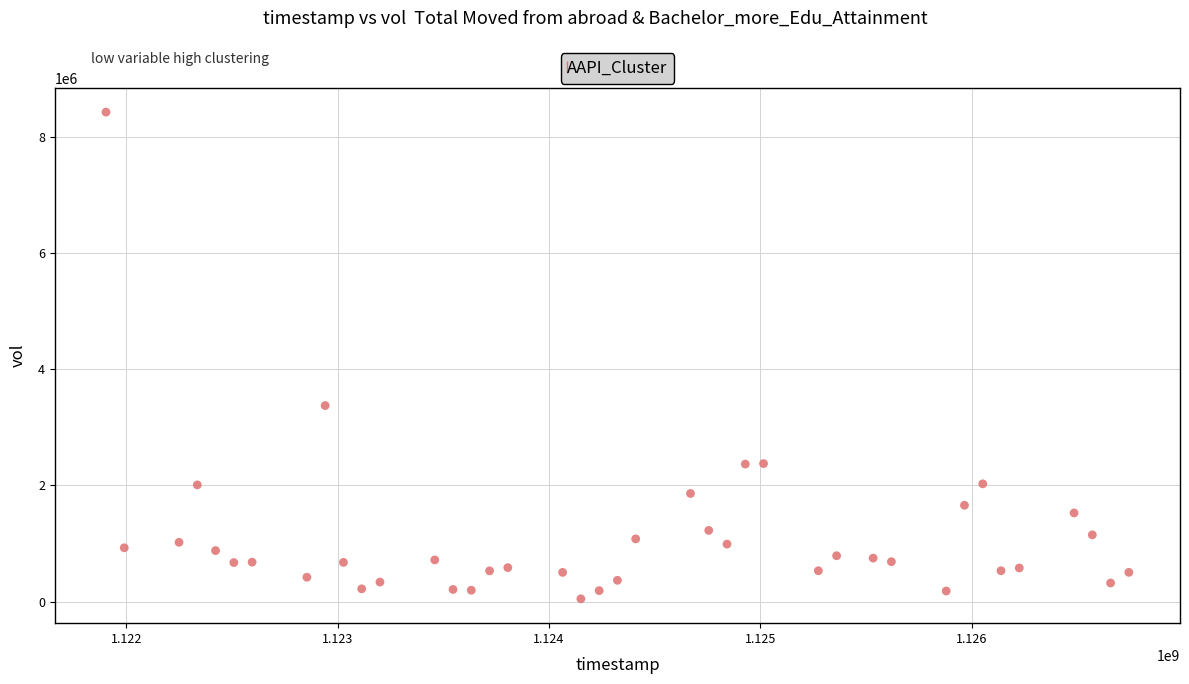

What is the range of X values (max minus min)?

4838400